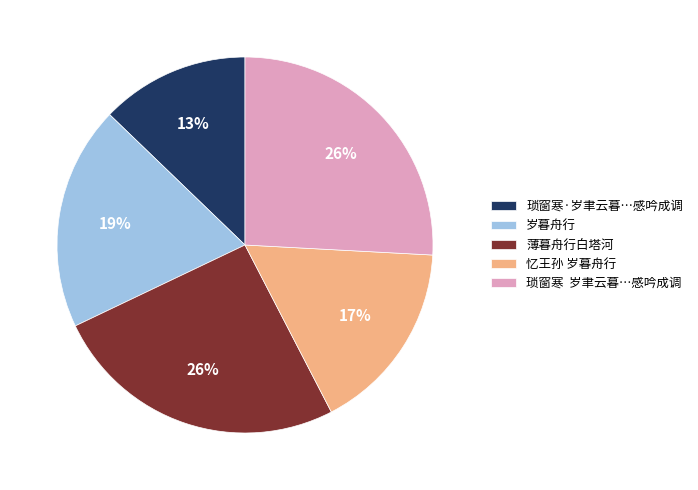

What is the smallest slice in the pie chart?

琐窗寒·岁聿云暮…感吟成调